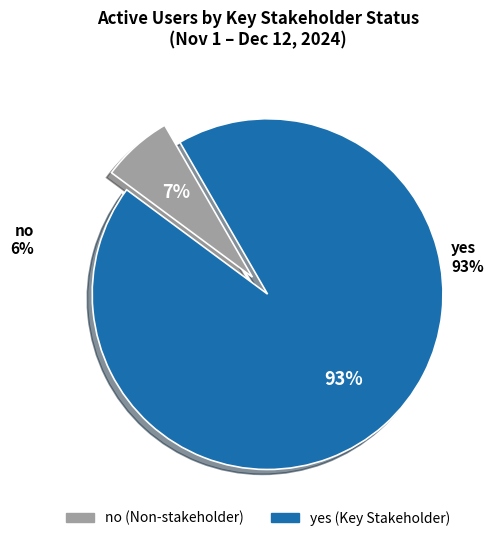

Is yes the majority of the pie?

Yes